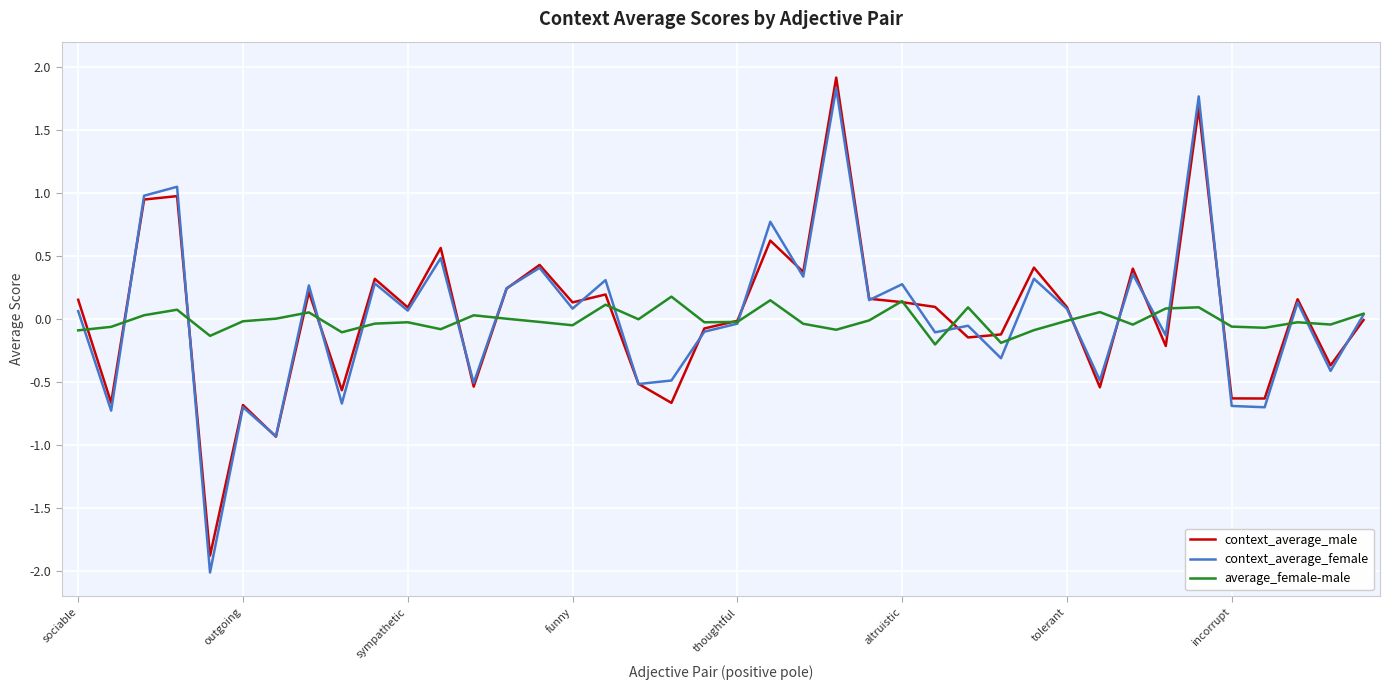

What is the maximum value shown in the chart?

1.9